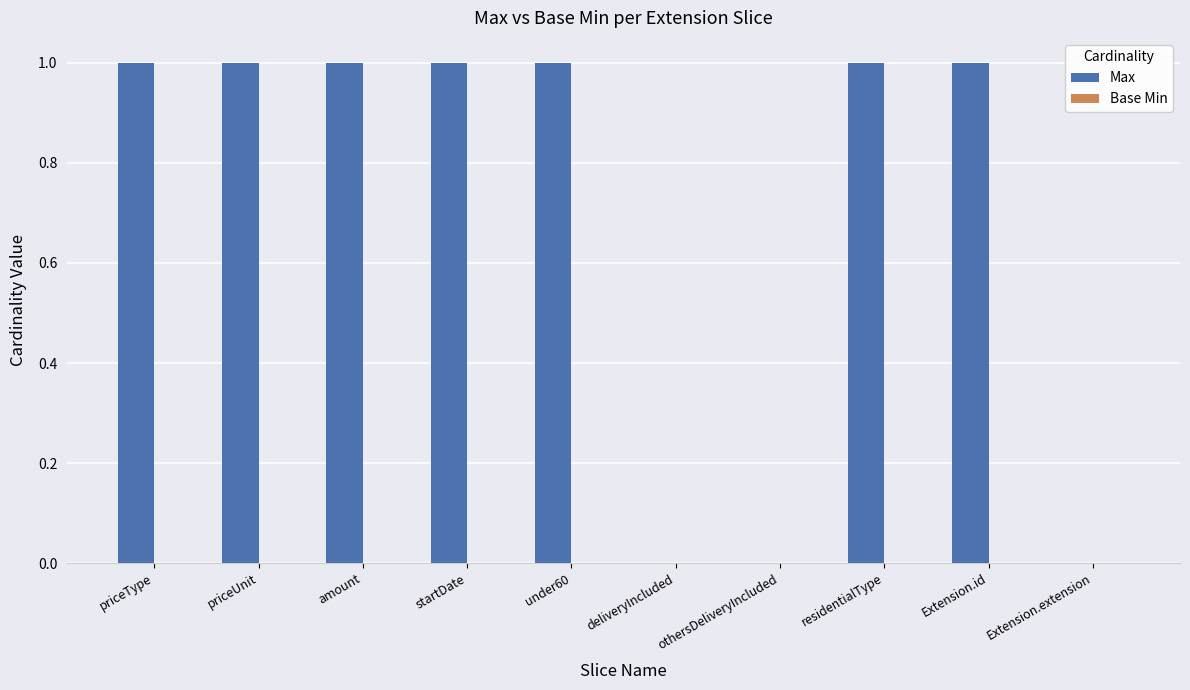

Which has a higher value, Extension.extension or priceUnit?

priceUnit